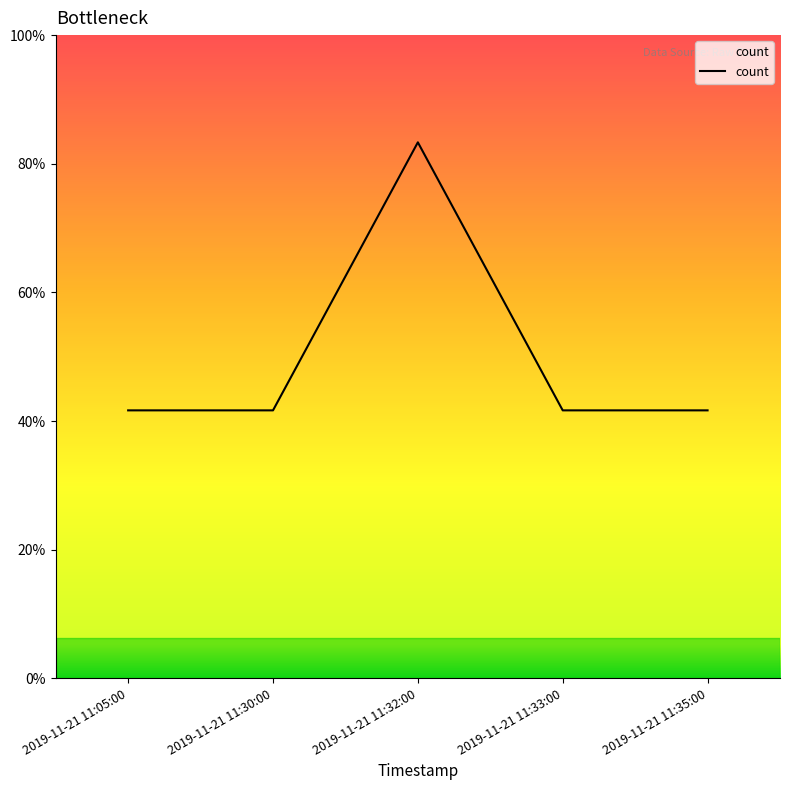

Reading left to right, what are all the values shown in this chart?

2019-11-21 11:05:00=1	2019-11-21 11:30:00=1	2019-11-21 11:32:00=2	2019-11-21 11:33:00=1	2019-11-21 11:35:00=1